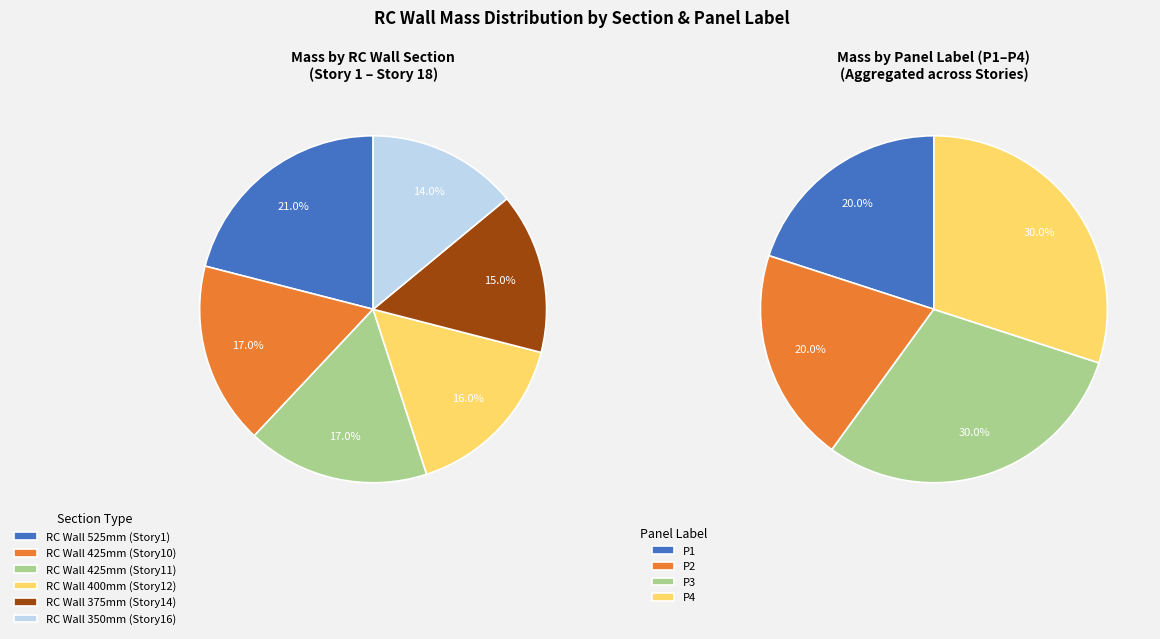

What is the total percentage of Story1-P1 and Story10-P1?

13.8%